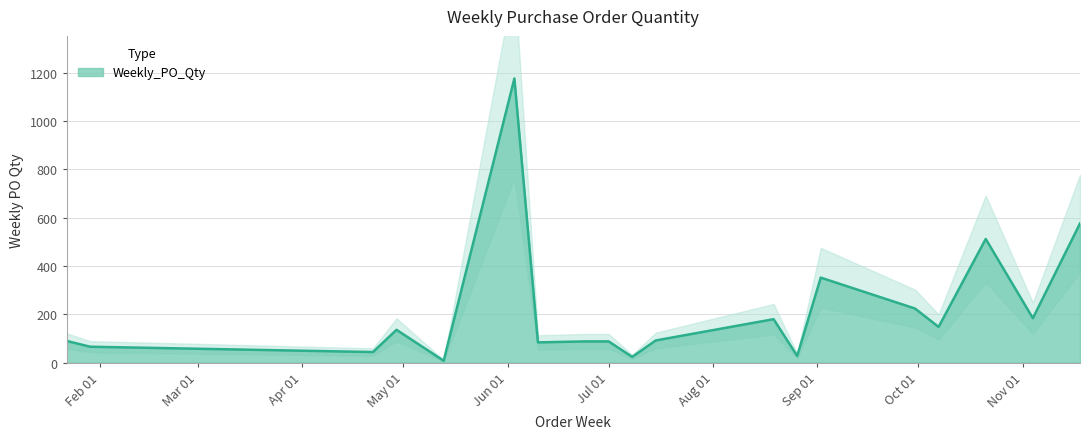

Count the number of categories in the chart.

19